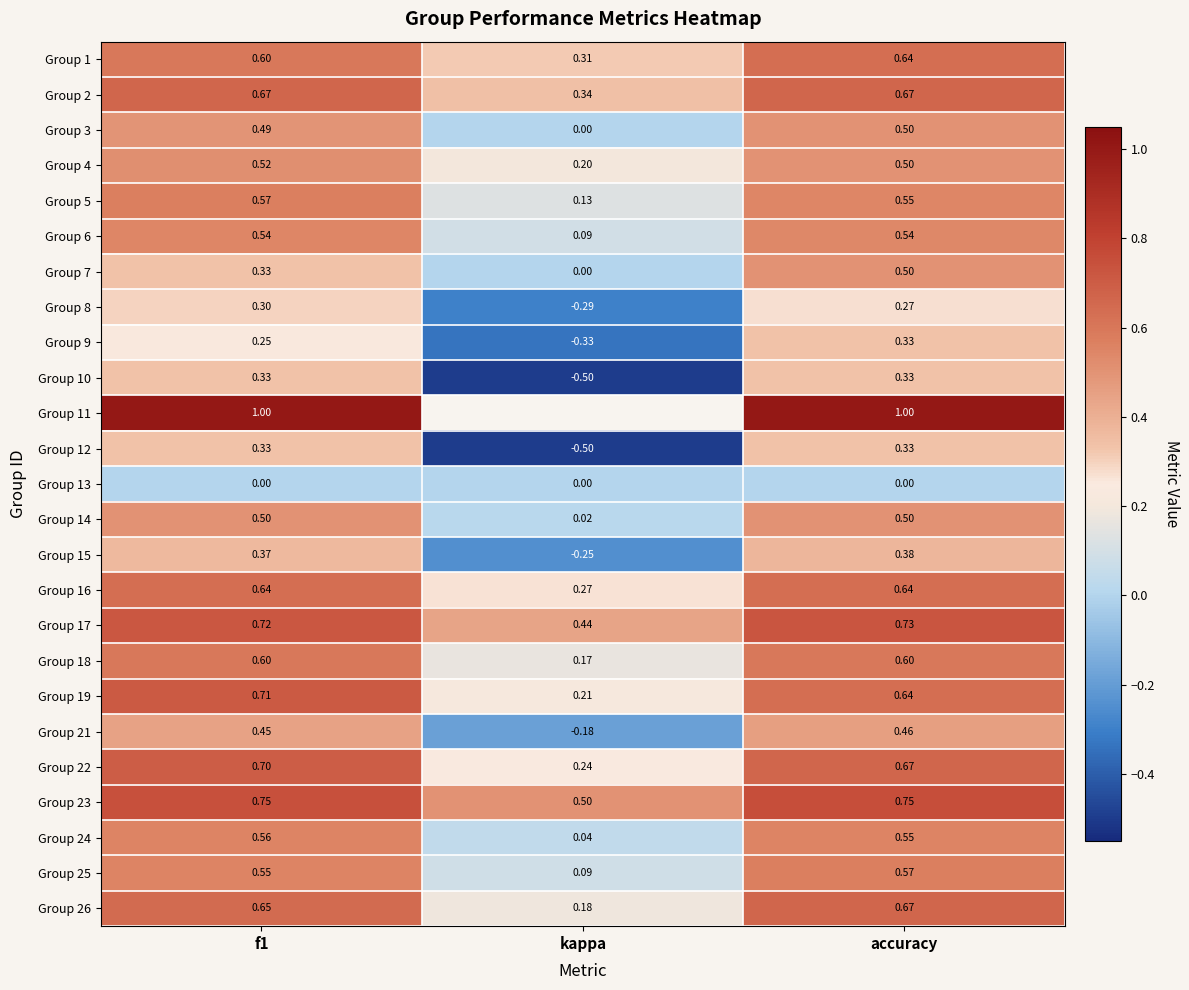

Which has a higher value, kappa or accuracy?

accuracy